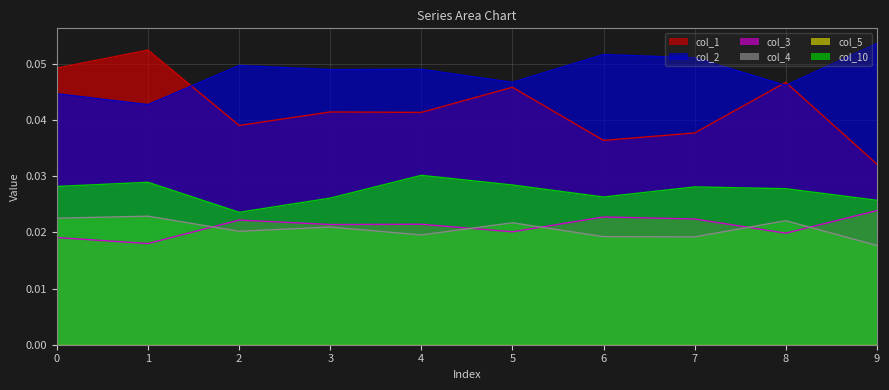

At which category is the sum across all series the highest?

1